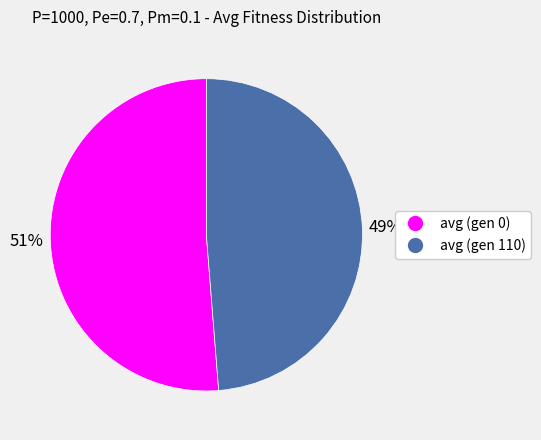

Combined, do avg (gen 0) and avg (gen 110) account for over 50%?

Yes